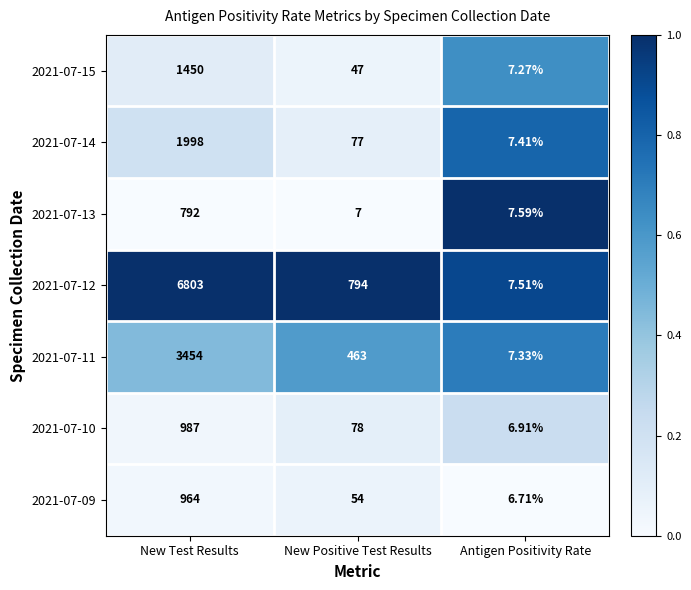

Which series has the largest total across all categories?

2021-07-12